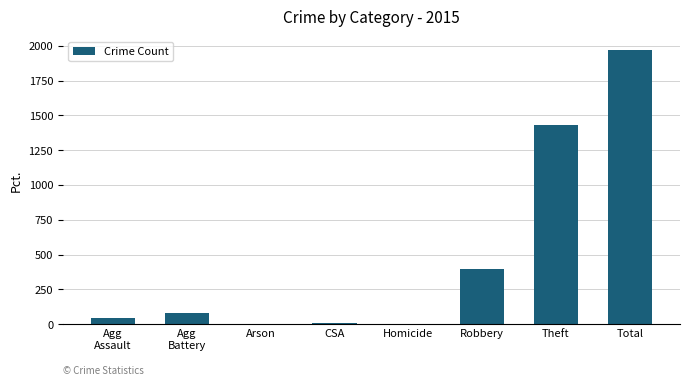

What is the maximum value shown in the chart?

1968